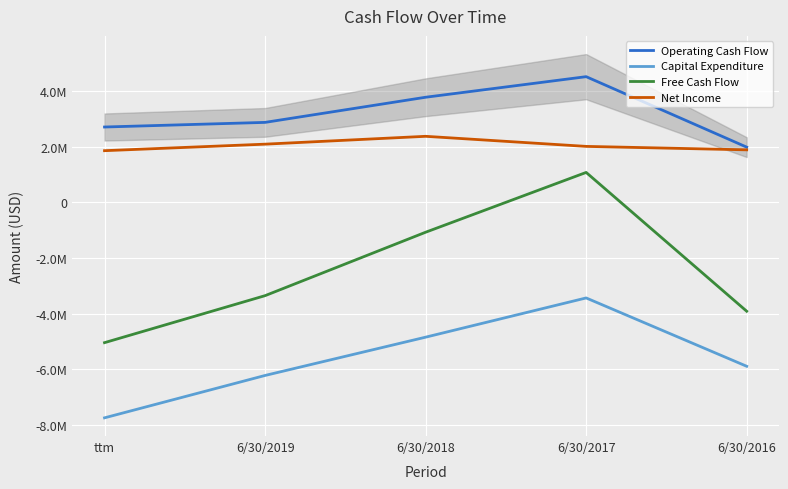

Between 6/30/2016 and ttm, which is larger?

ttm